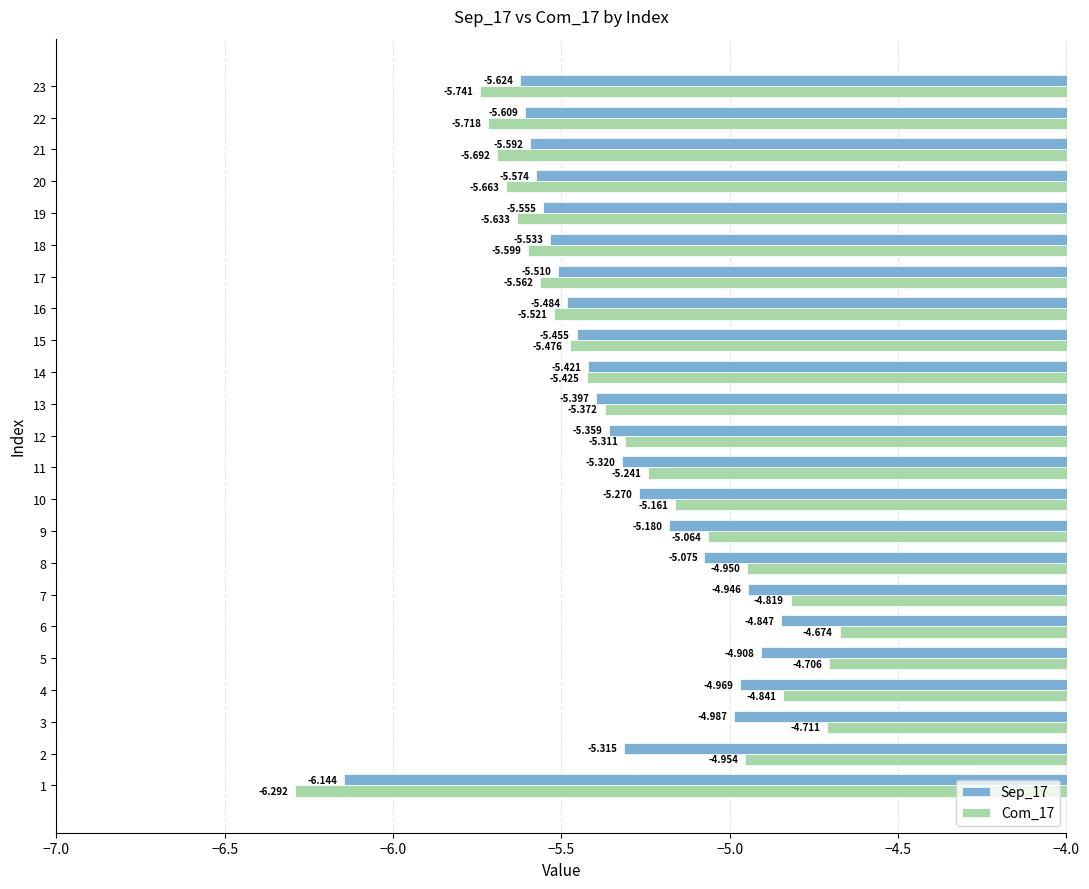

What is the minimum value for Com_17?

-6.3